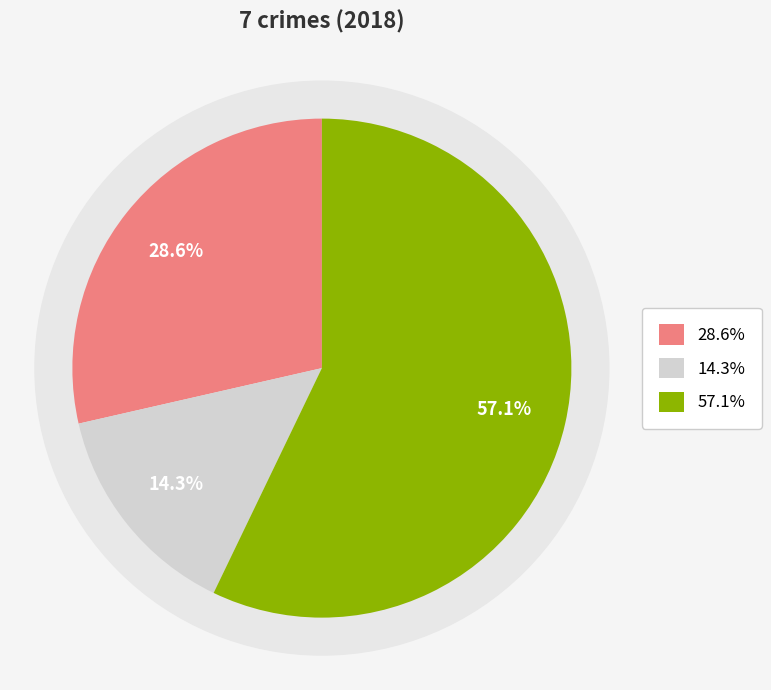

Count the number of slices in the pie.

4